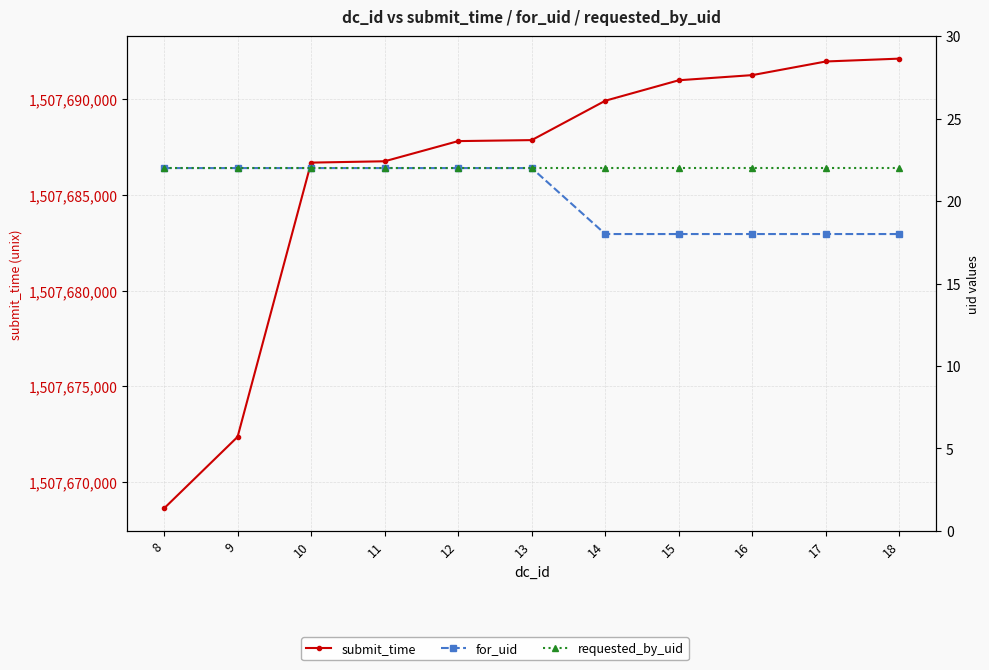

Count the number of data series in this chart.

3